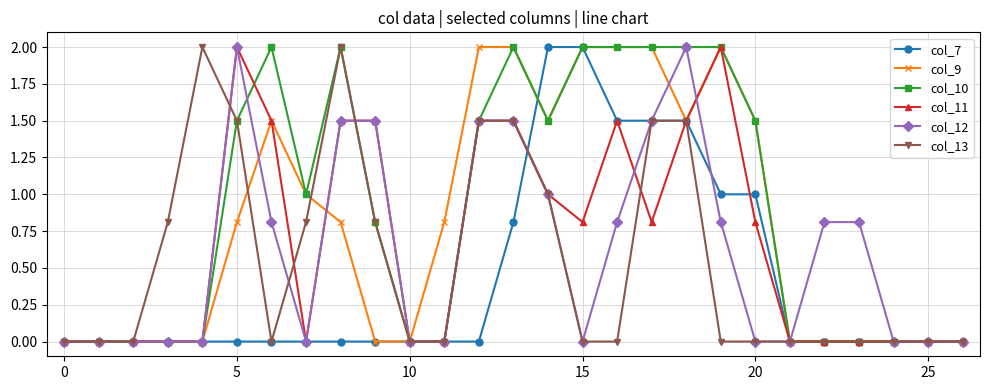

True or false: col_10 has more than 0 interior local peaks.

True